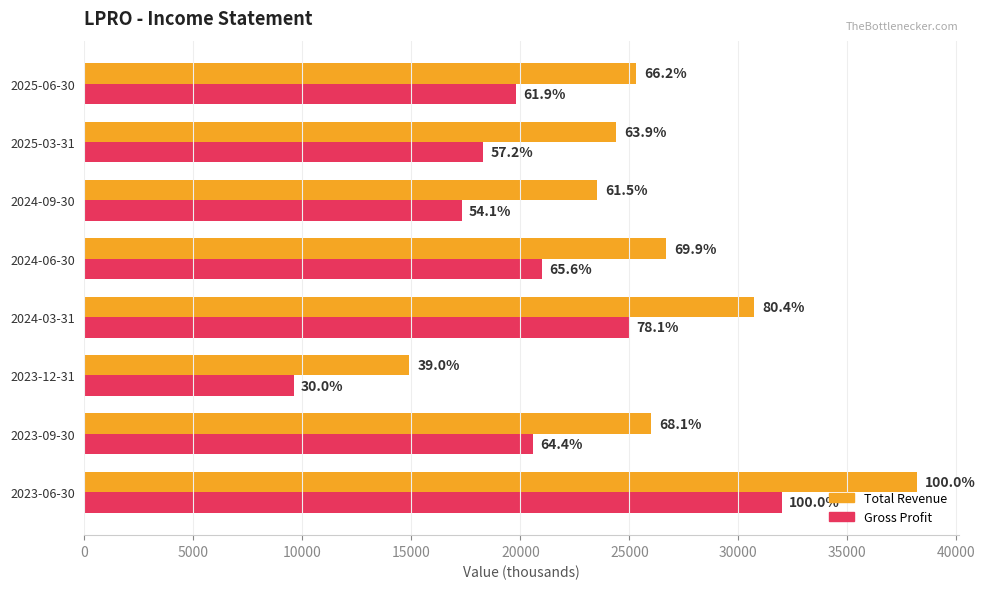

What is the value of the Total Revenue bar at the 7th from the left?

26000